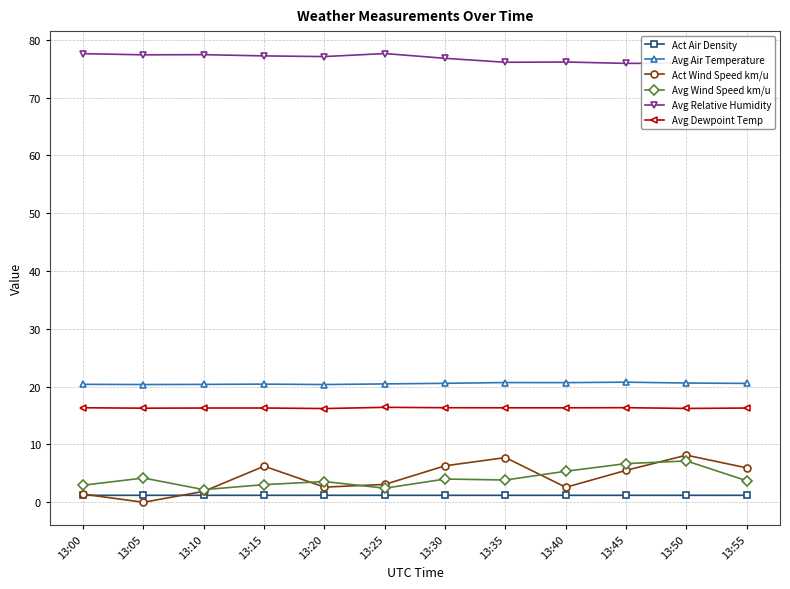

Rank the series at 13:20 from lowest to highest value.

Act Air Density, Act Wind Speed km/u, Avg Wind Speed km/u, Avg Dewpoint Temp, Avg Air Temperature, Avg Relative Humidity